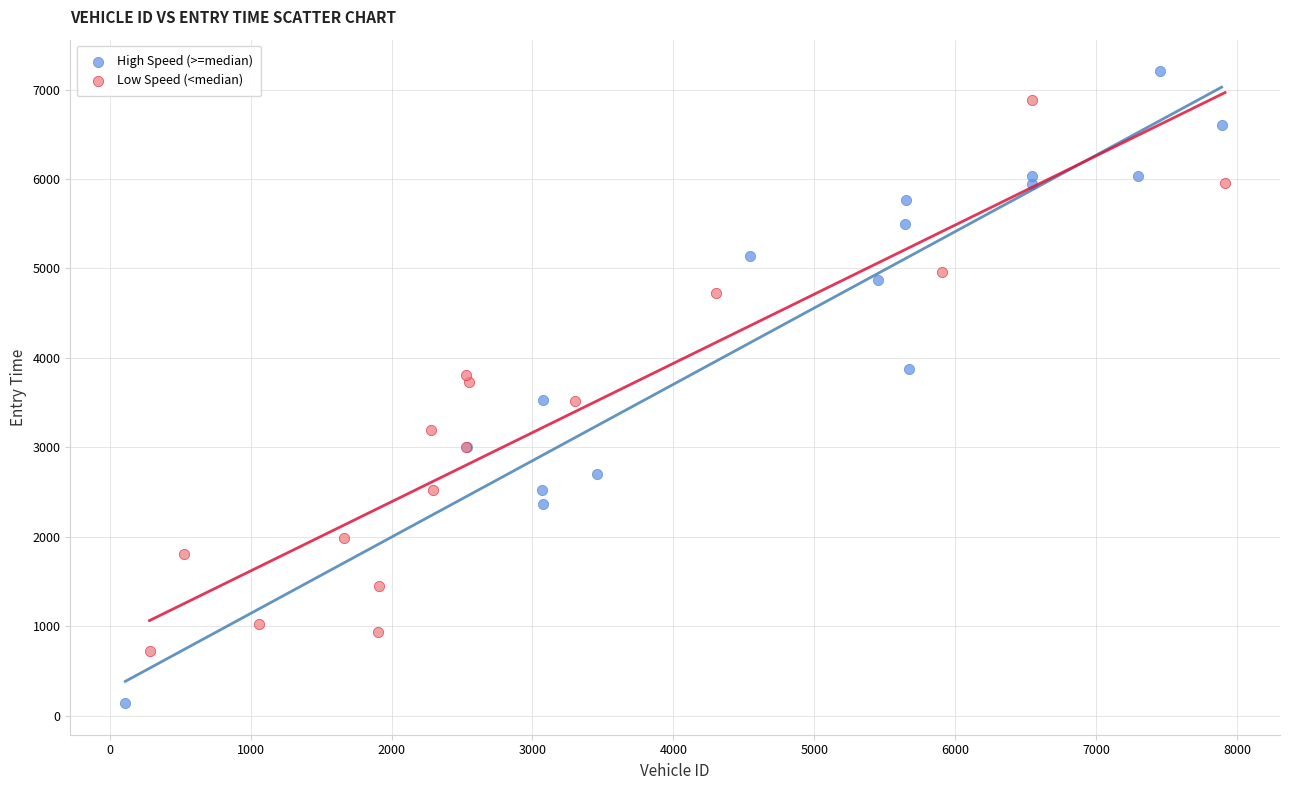

Which series reaches the minimum Y coordinate?

High Speed (>=median)